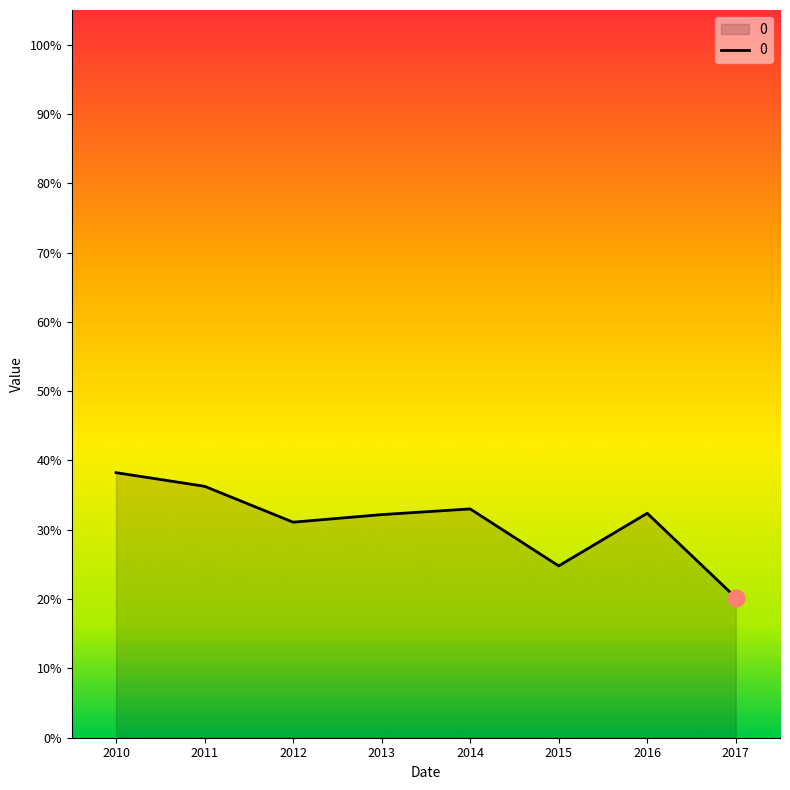

Is this an area chart (filled region under the line)?

Yes